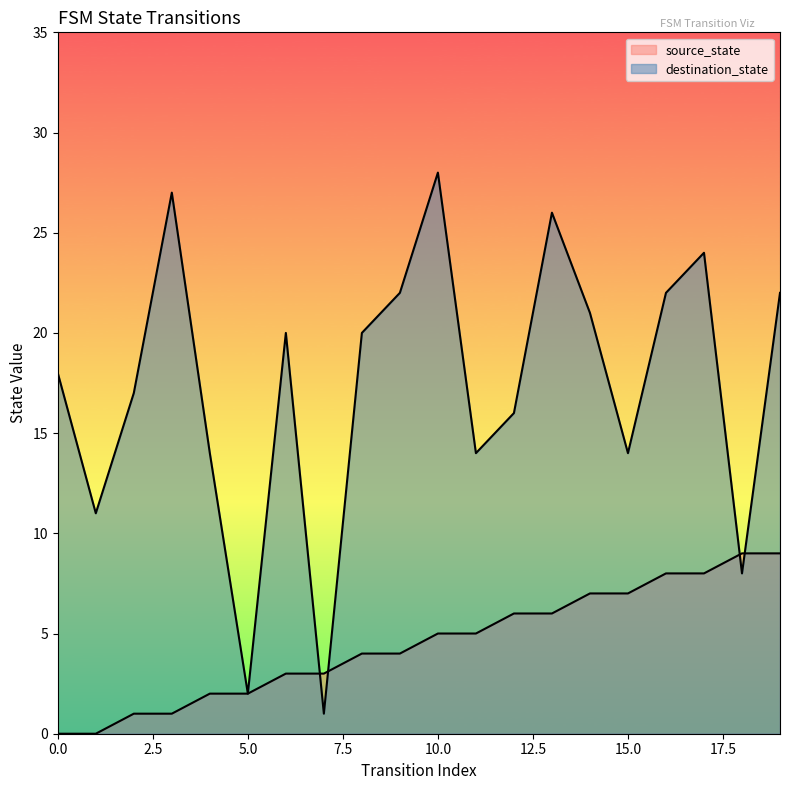

What is the difference between the maximum and minimum values in the destination_state series?

27